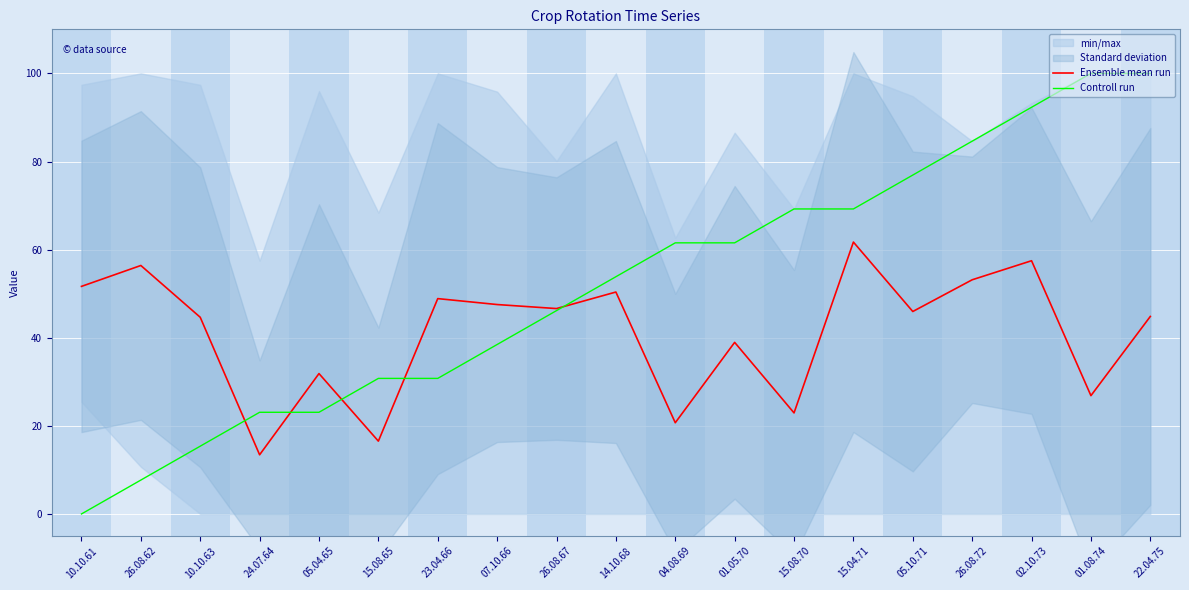

What position from the left is 23.04.66?

7